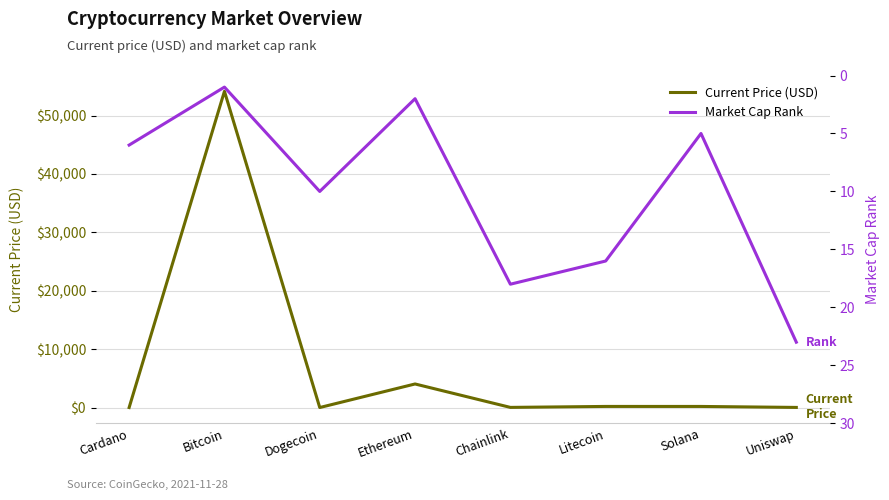

Reading left to right, list all the values displayed in this chart.

Current Price (USD): 1.5	54151.0	0.2	4034.4	23.4	189.0	187.0	19.0
Market Cap Rank: 6.0	1.0	10.0	2.0	18.0	16.0	5.0	23.0